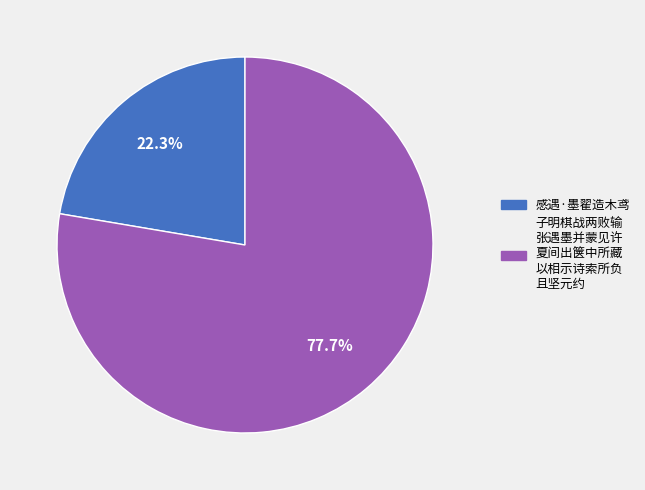

To the nearest percent, what is the average slice percentage?

50%